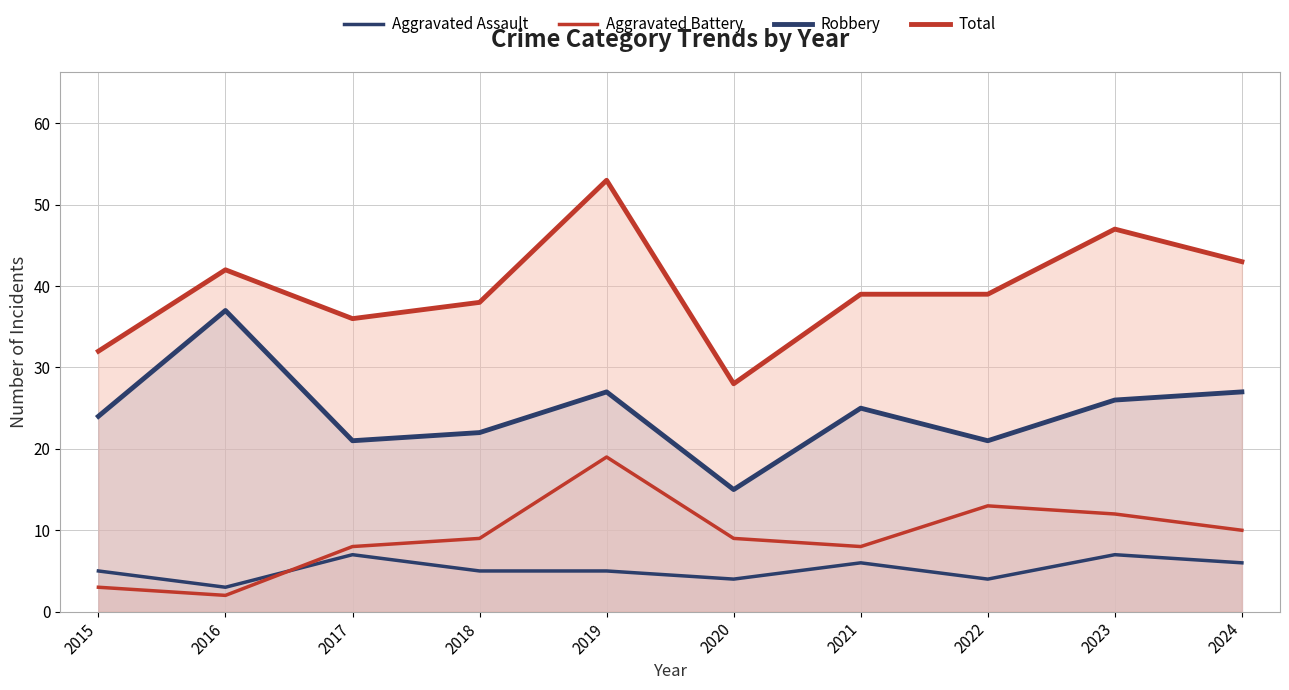

In Aggravated Assault, how many points are higher than both neighbors (excluding endpoints)?

3